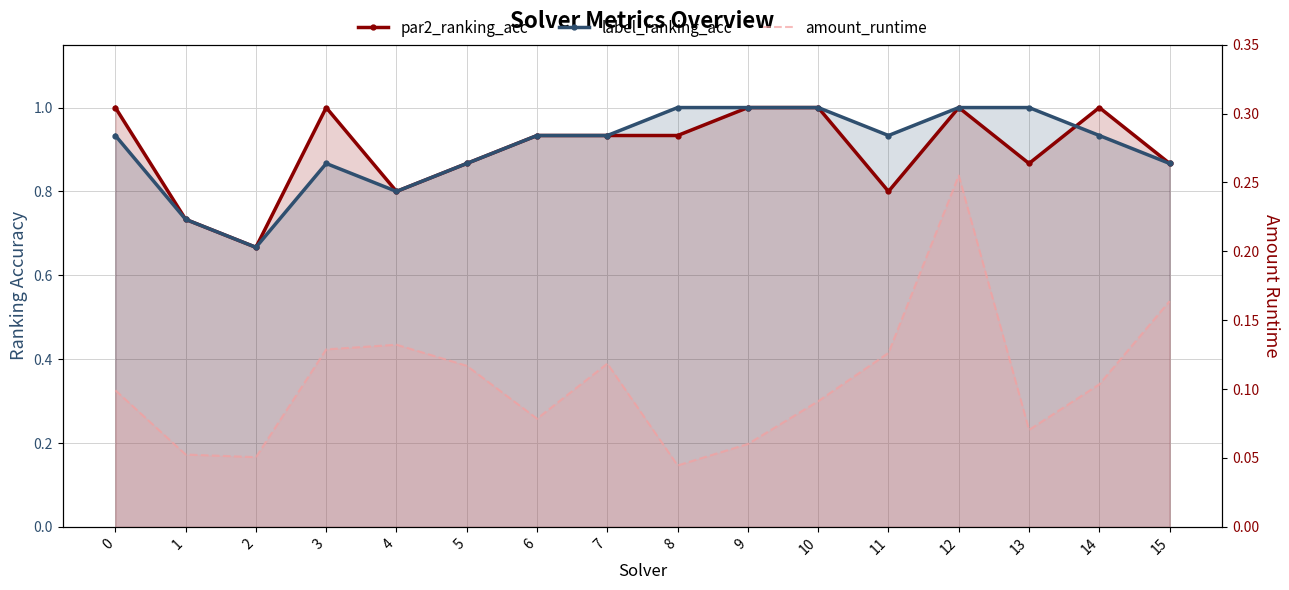

Where is the first local minimum for label_ranking_acc?

2